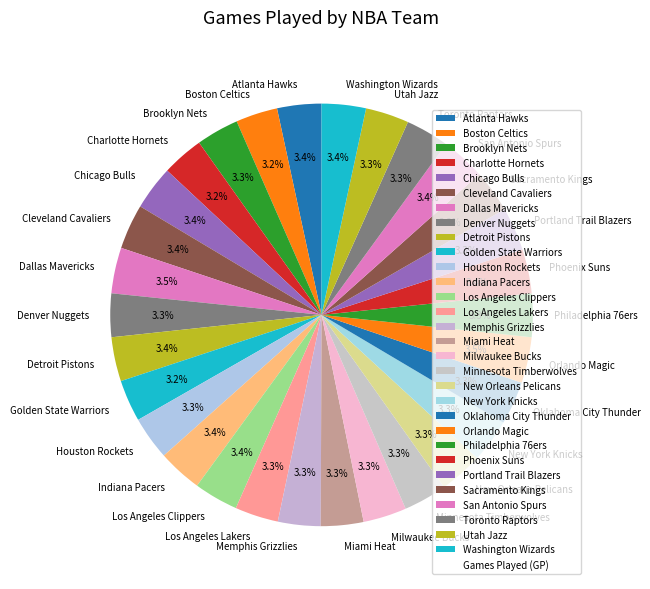

The Philadelphia 76ers slice represents 3% of the pie. True or false?

True